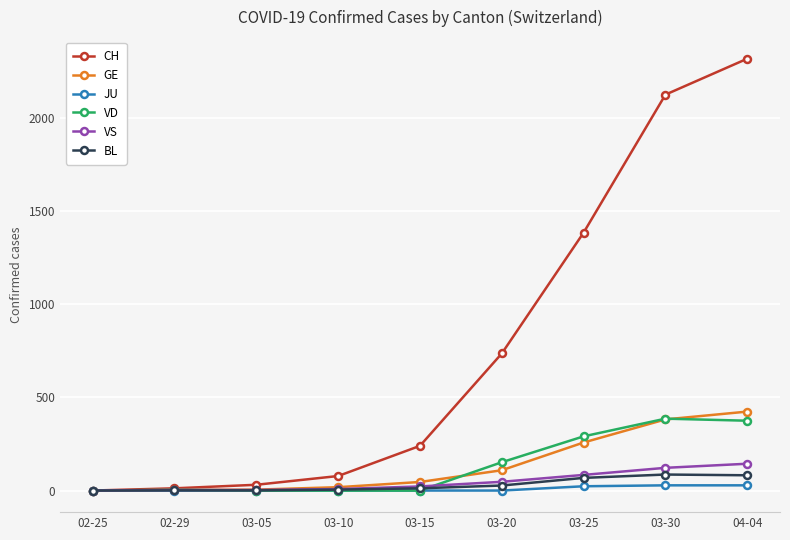

The value of JU at 03-05 is 0. True or false?

True